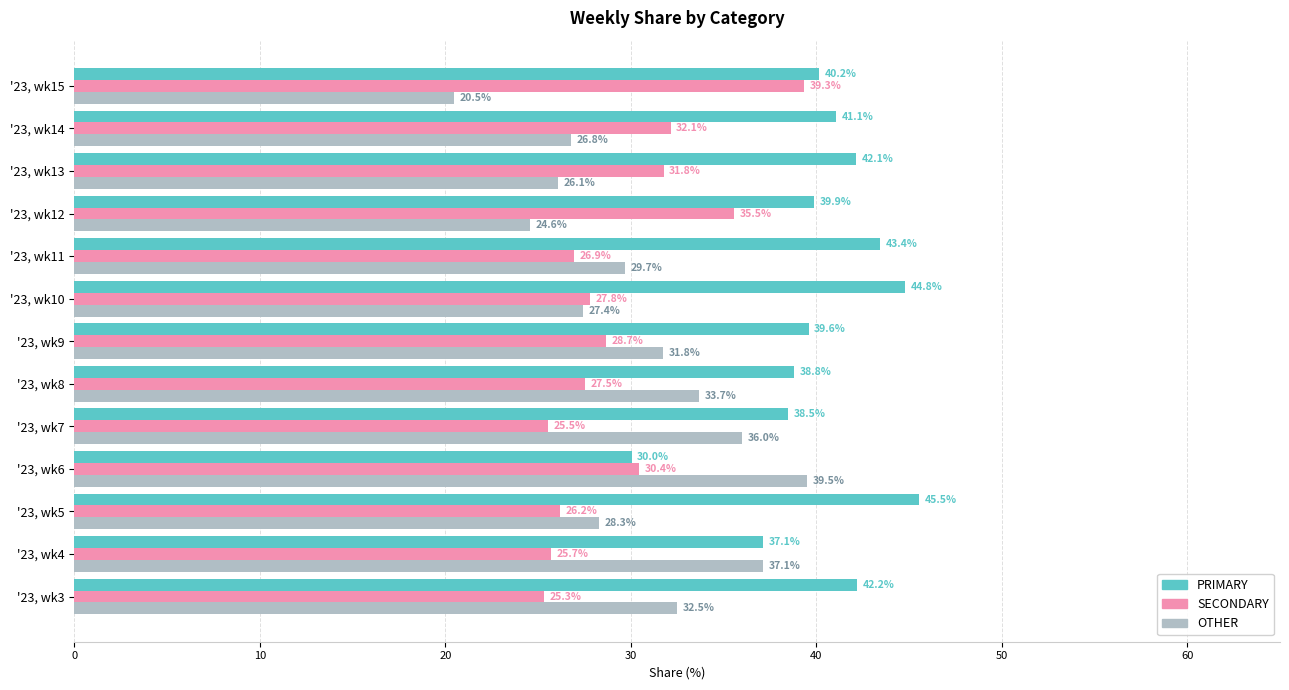

Which series has the widest spread of values?

OTHER